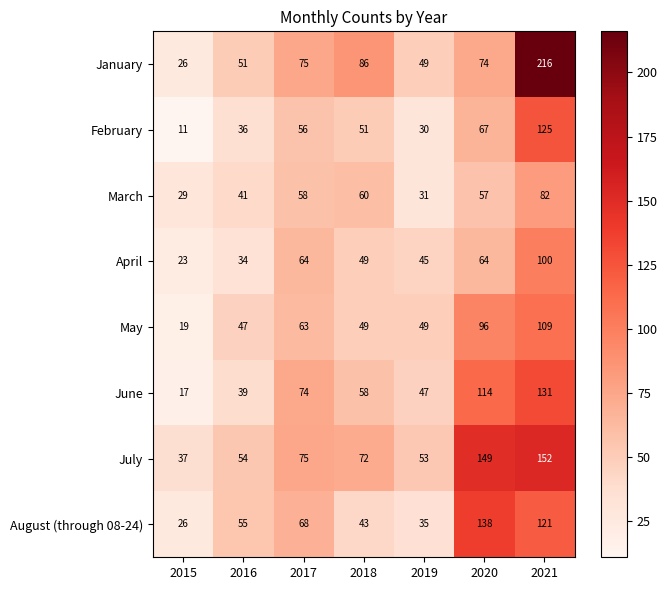

Between 2017 and 2021, which series saw the biggest shift?

January